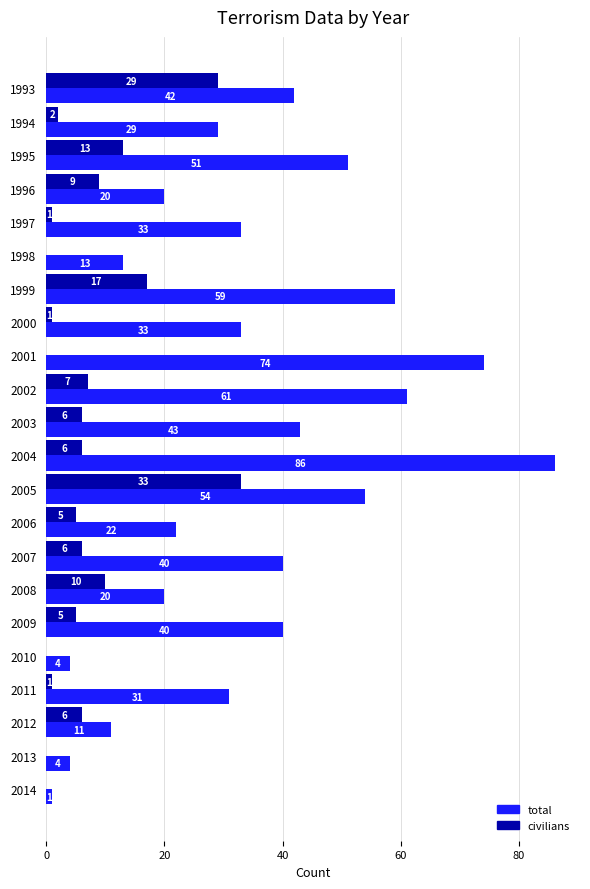

Which category has the highest value in the civilians series?

2005